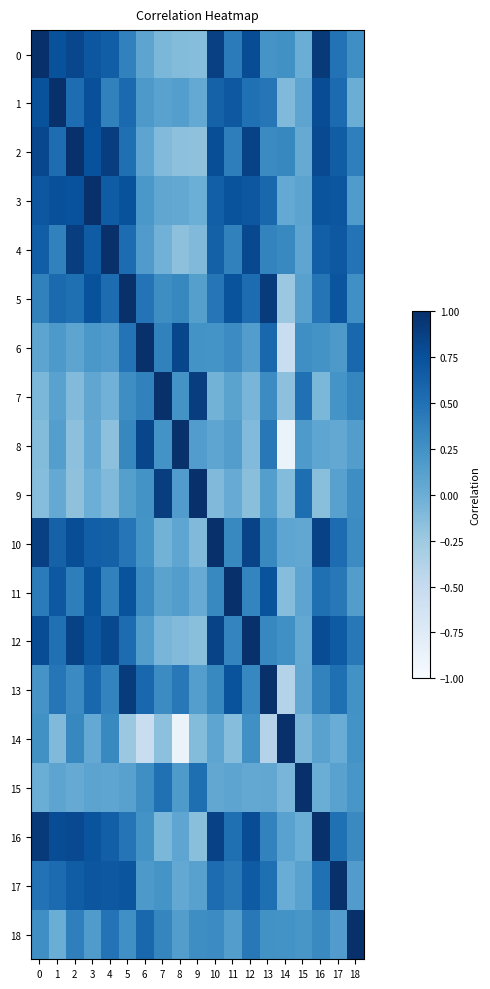

Which series has the widest spread of values?

8